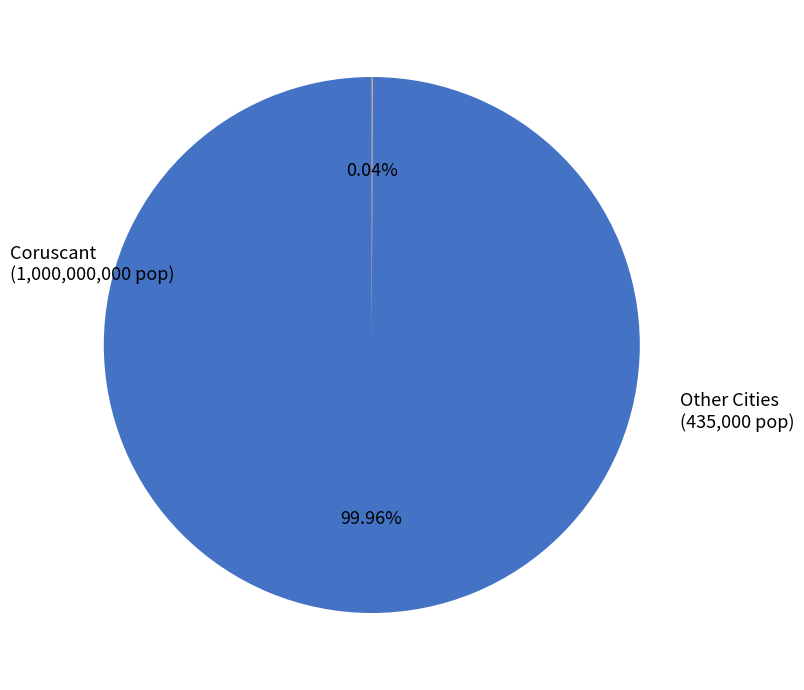

To the nearest percent, what is the difference between the largest and smallest slice percentages?

100%